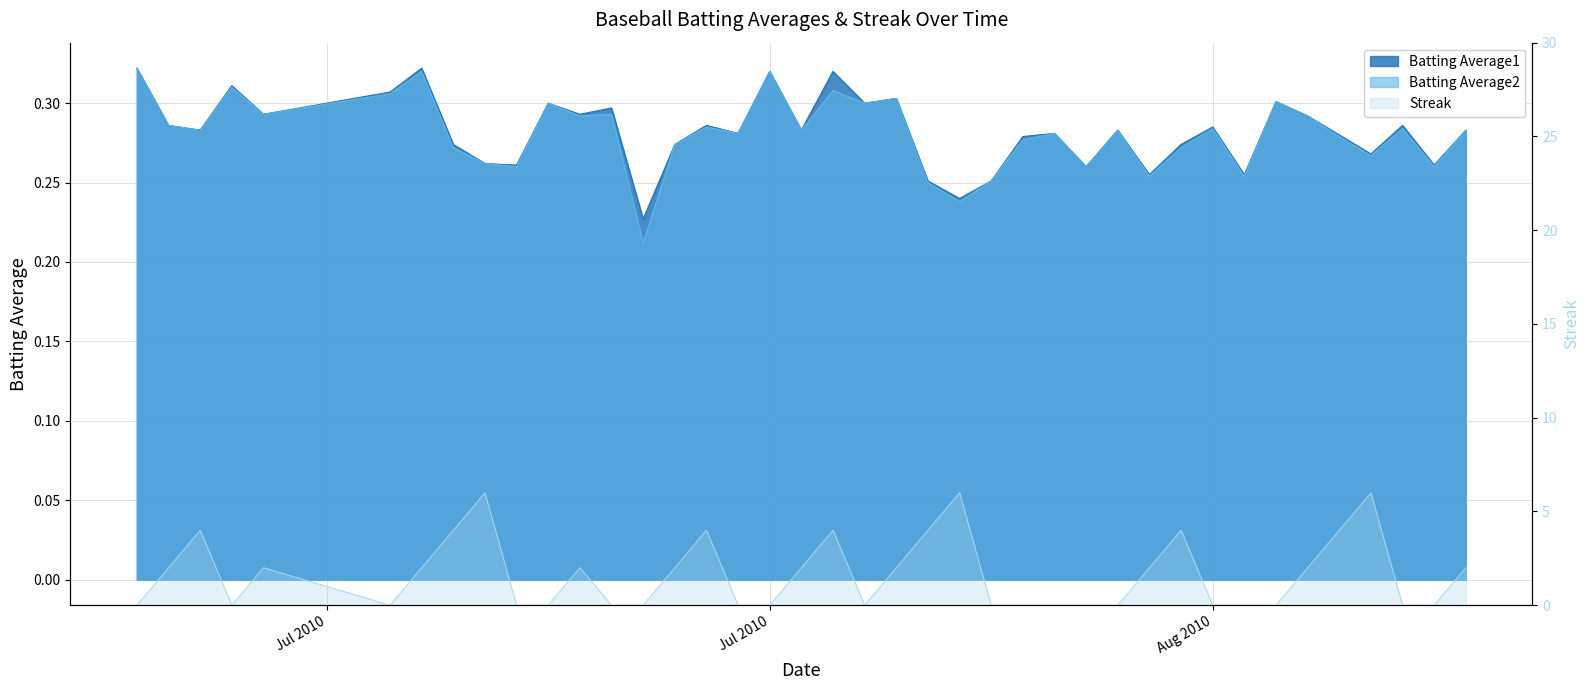

What position from the right is 2010-07-18?

32